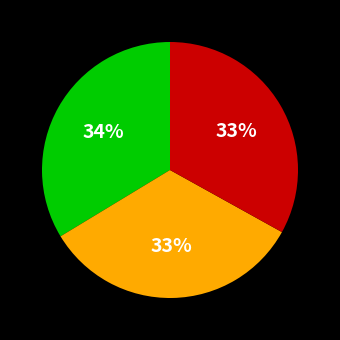

How many slices are in this pie chart?

3